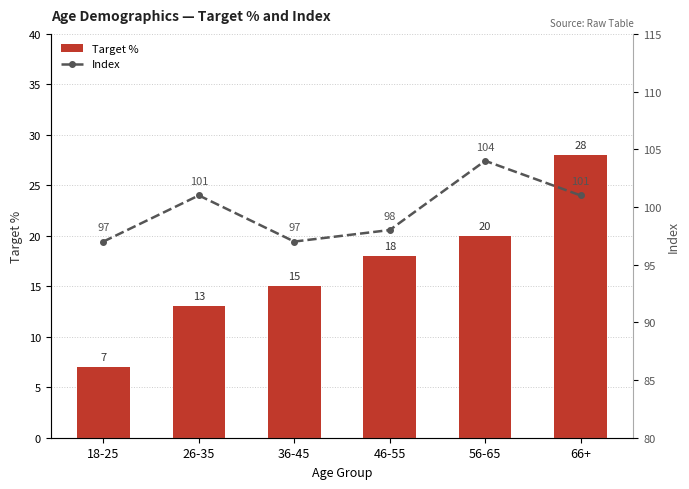

Where is Index nearest to the value 100?

26-35